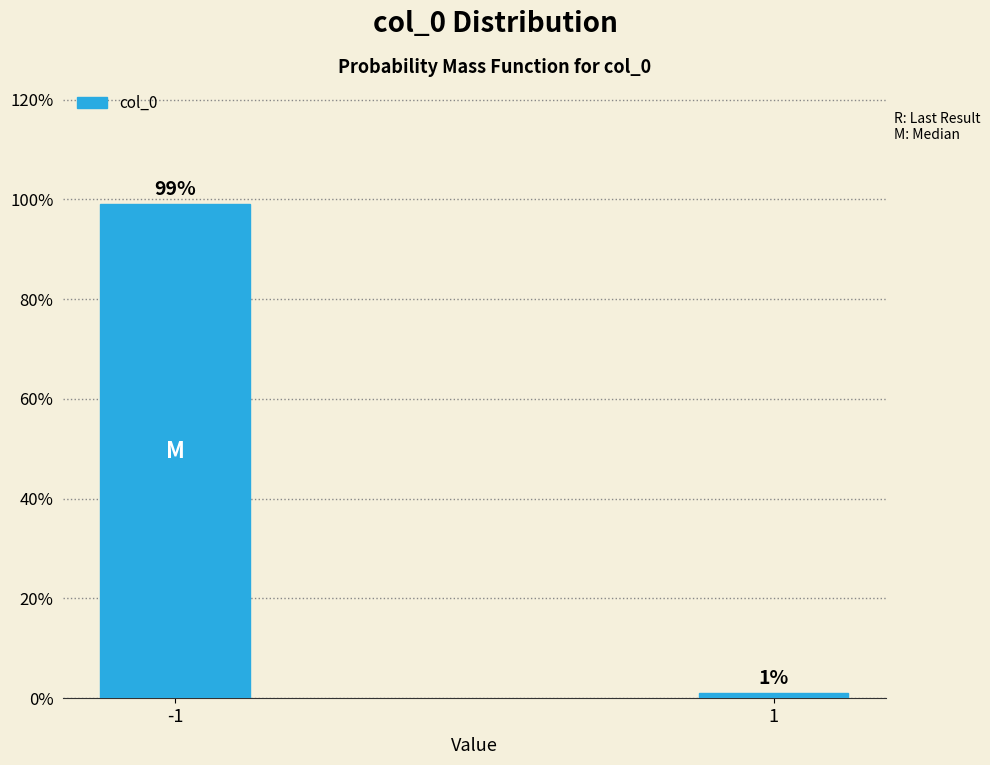

Reading right to left, extract all data points from this chart.

1.0	99.0